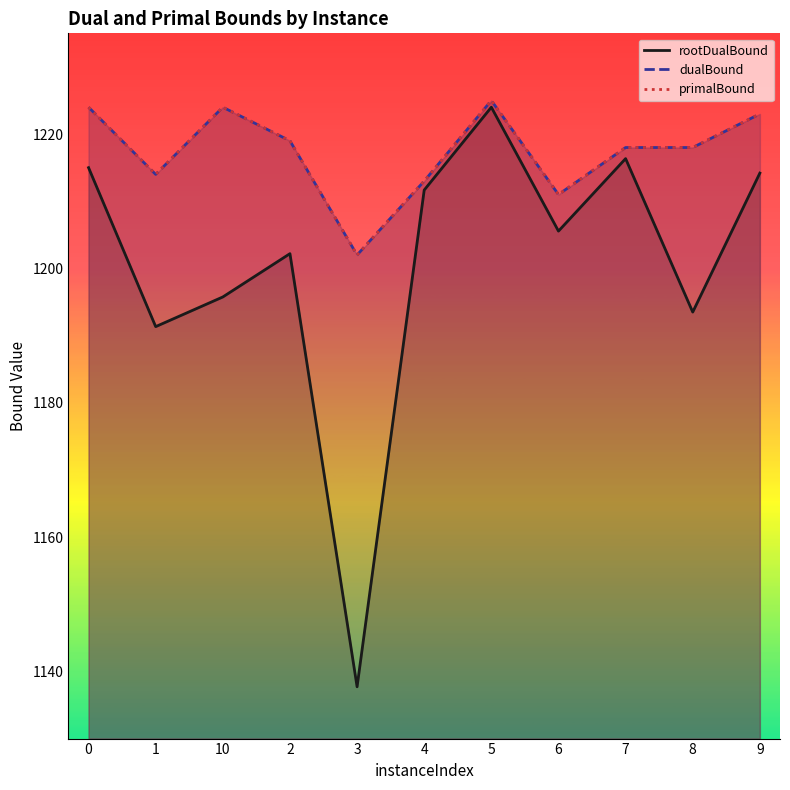

Which series has the largest range (max minus min)?

rootDualBound